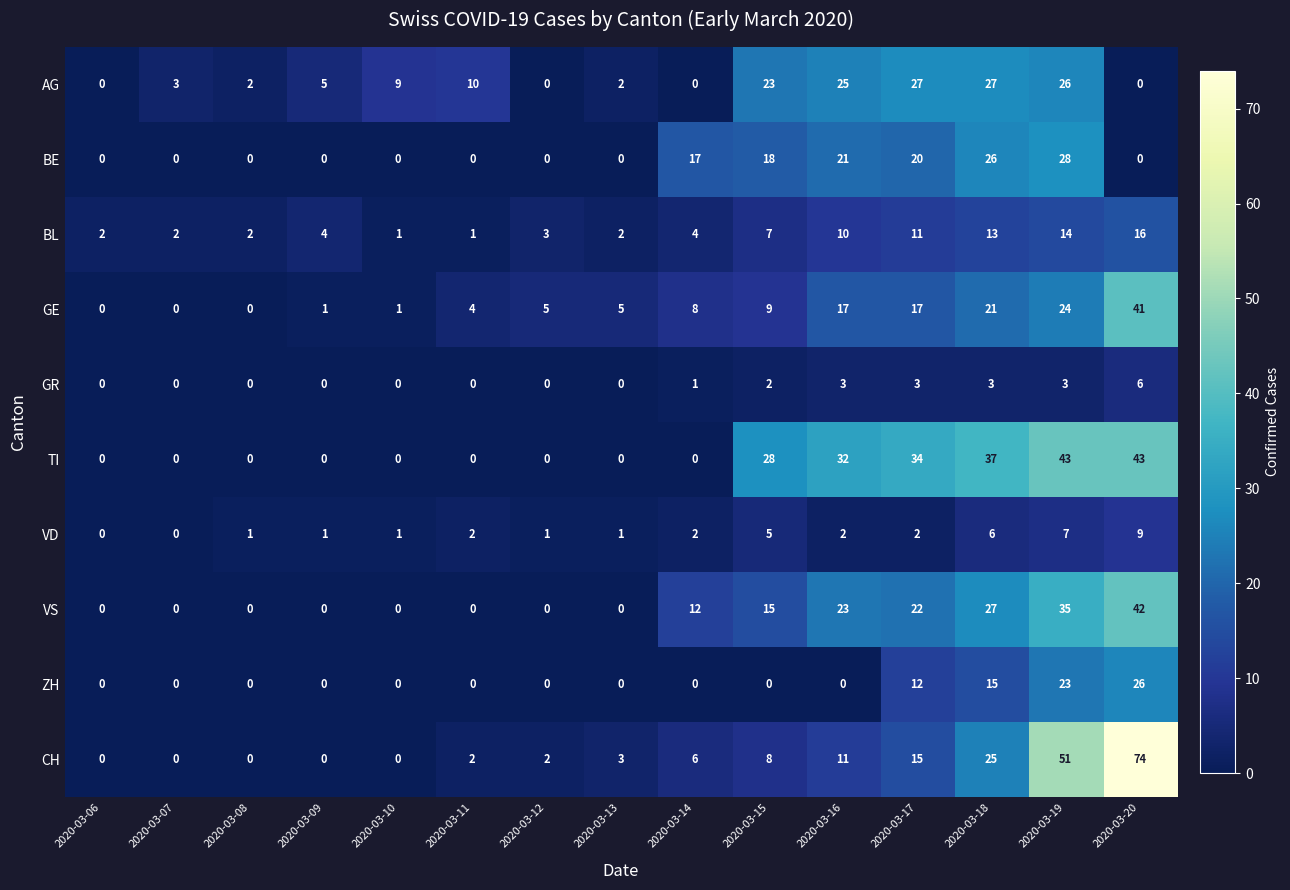

What is the average value of the TI series?

14